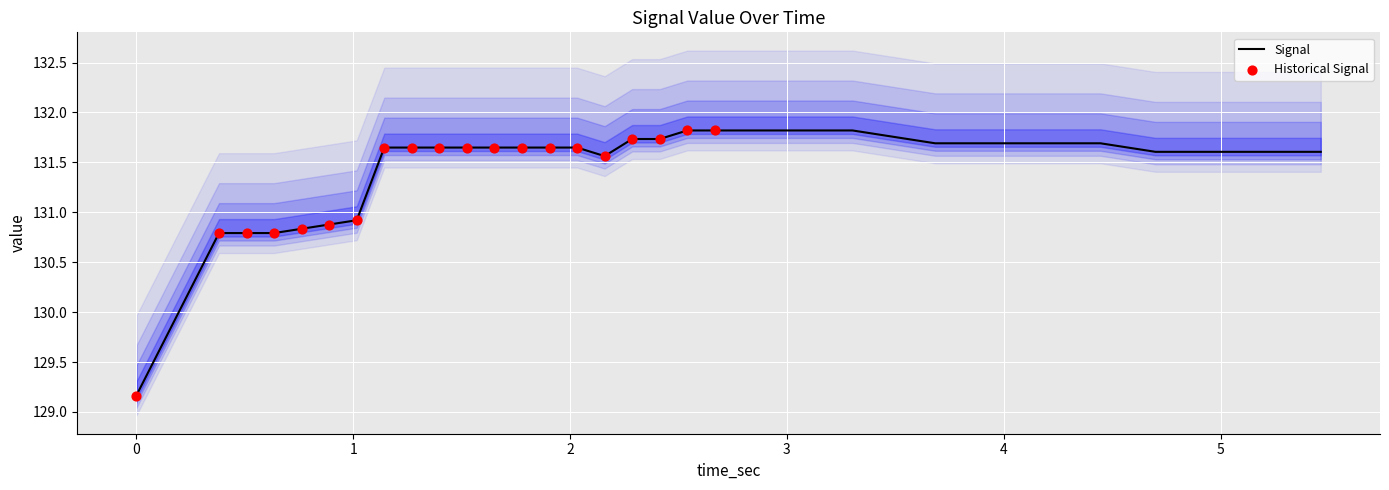

What is the lowest value of the Signal series?

129.2